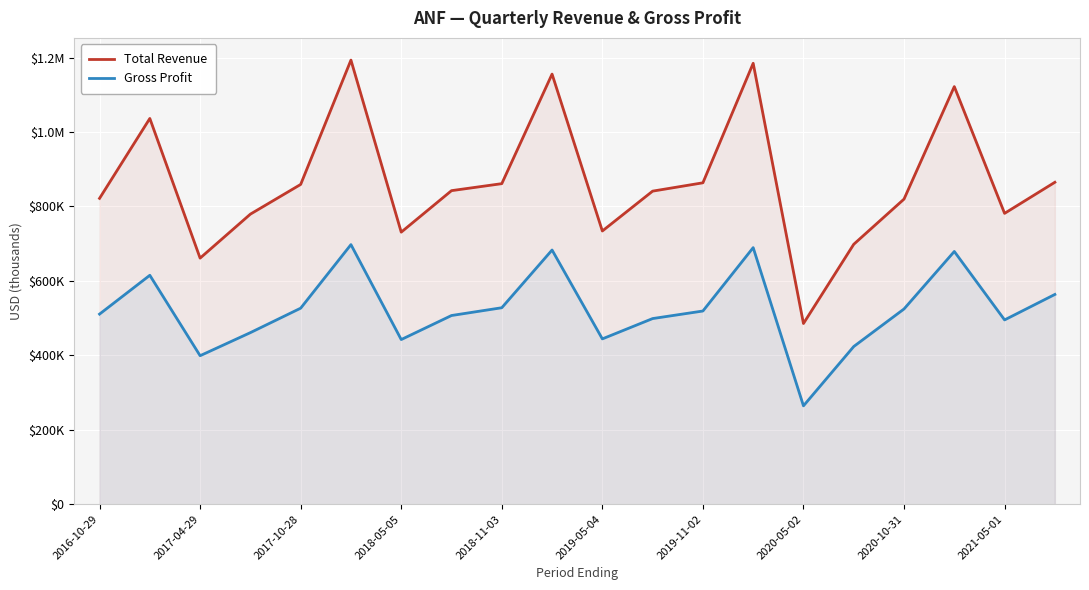

What are all the series names shown in the legend?

Total Revenue, Gross Profit